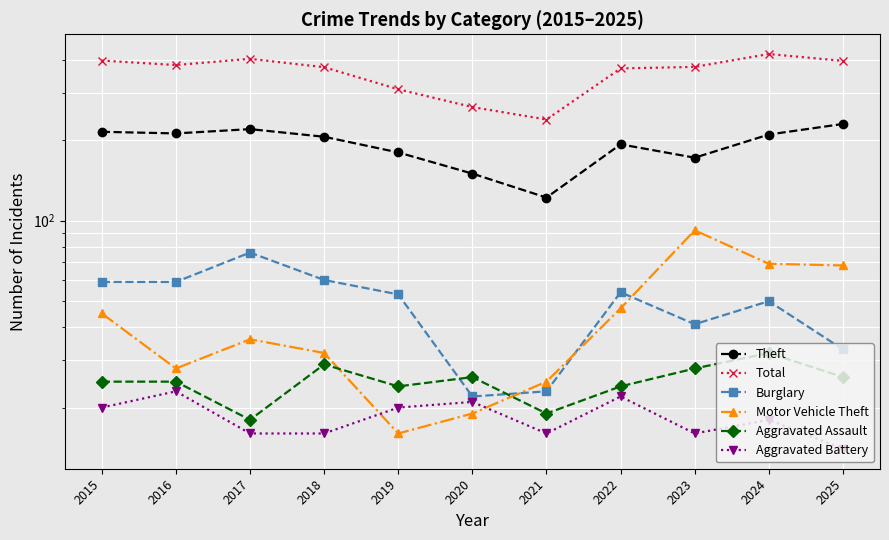

What is the sum of all Burglary values?

530